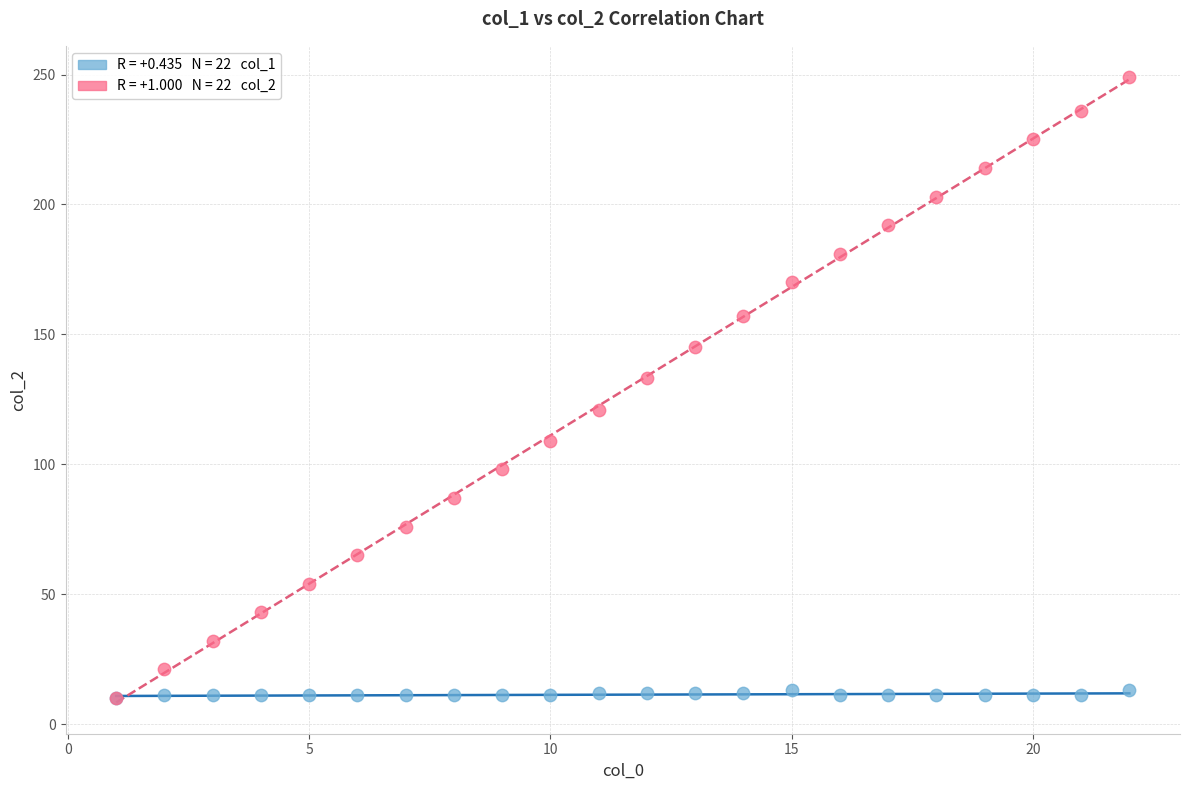

Across all series, what Y value is closest to 129?

133